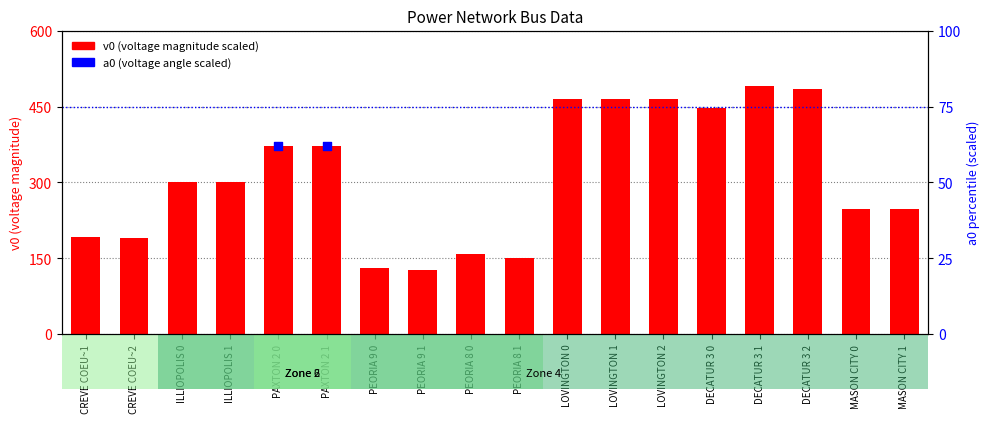

Is the value of a0 (scaled) at CREVE COEU~2 greater than the value of v0 (scaled) at MASON CITY 0?

No